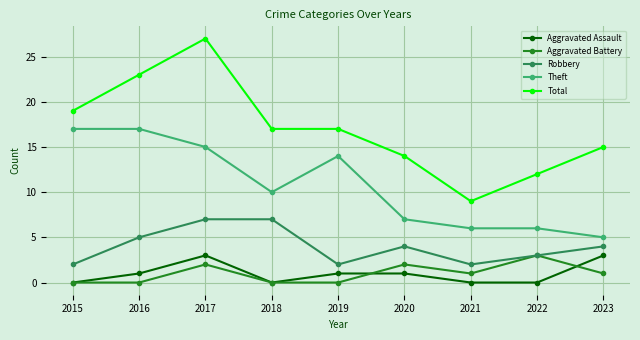

Which series has the largest total across all categories?

Total